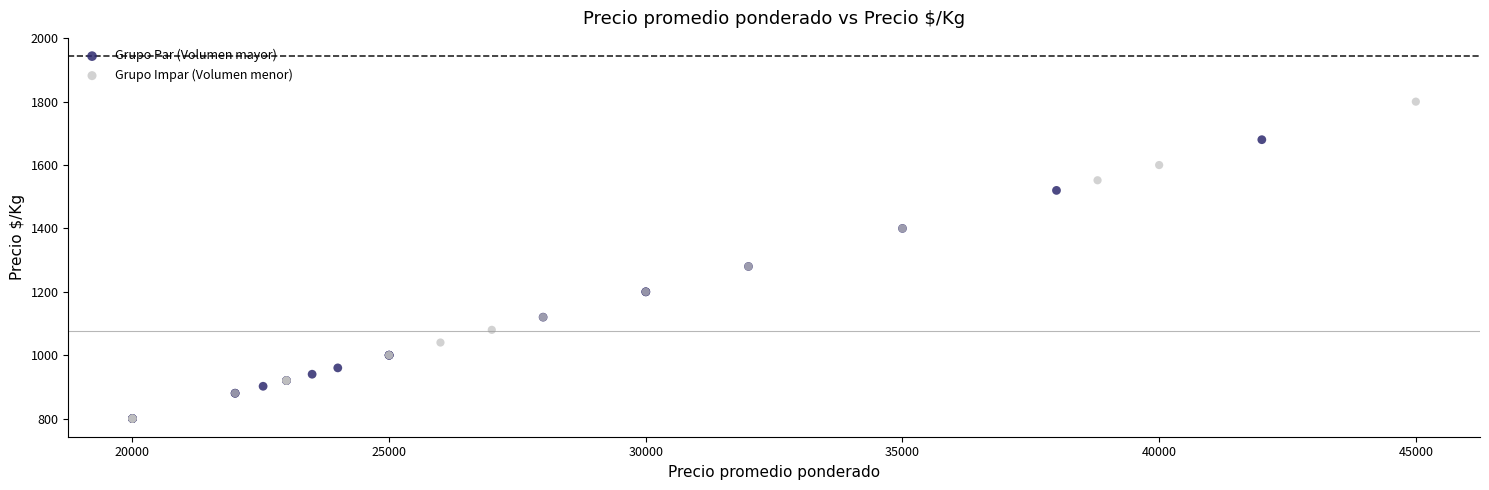

Which series contains the highest Y value?

Grupo Impar (Volumen menor)